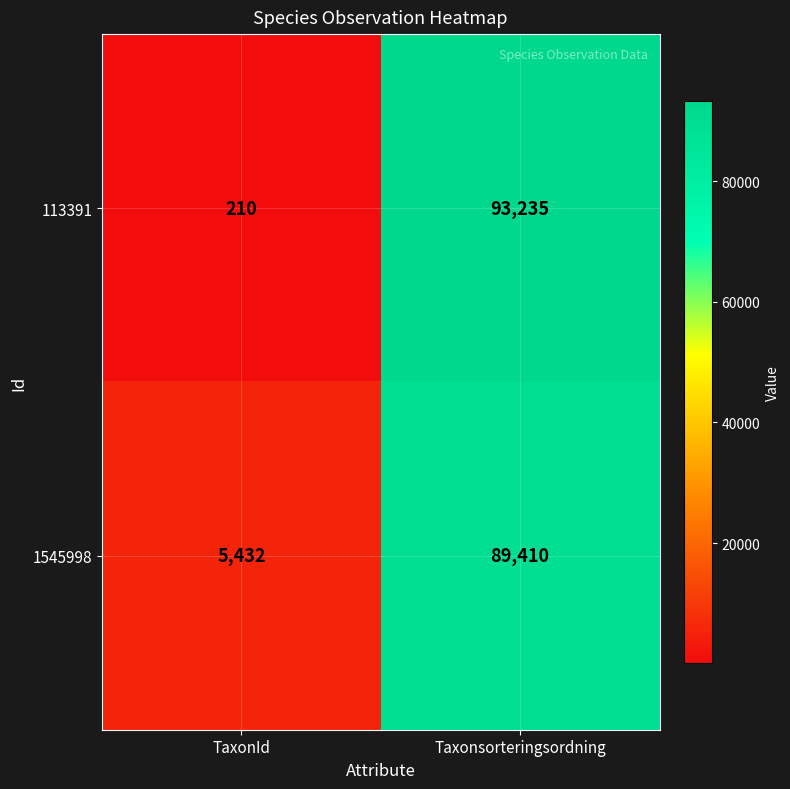

What is the average value of the 1545998 series?

47421